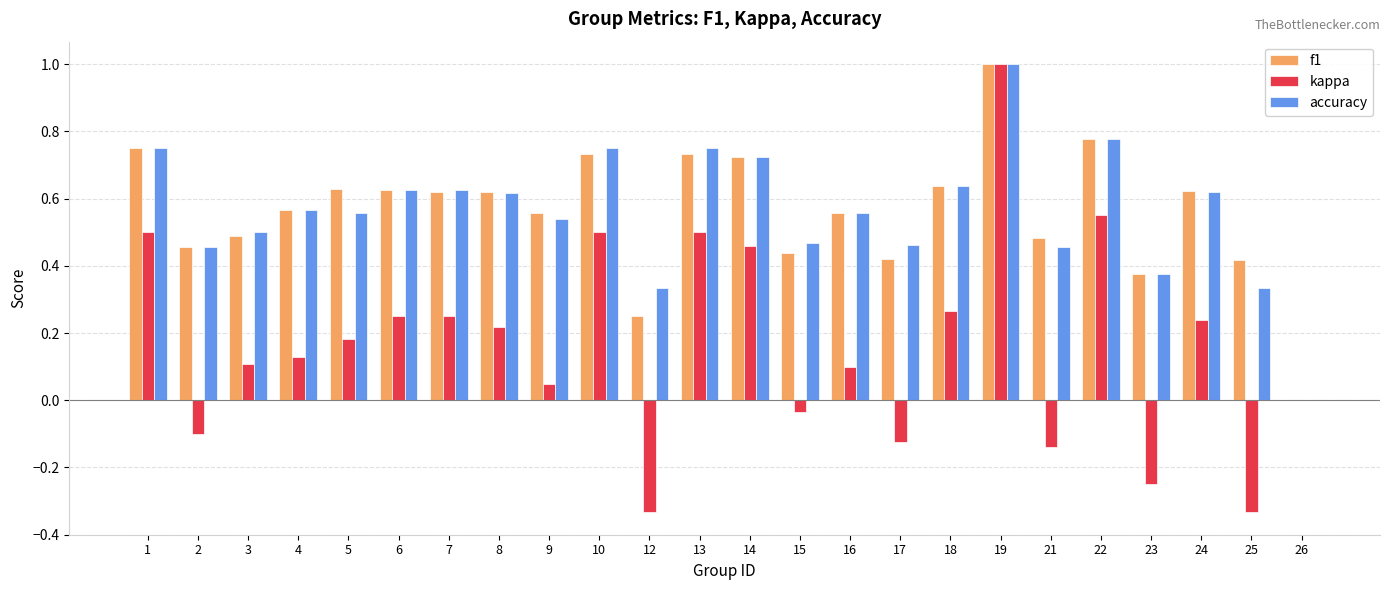

Count the number of categories in the chart.

24